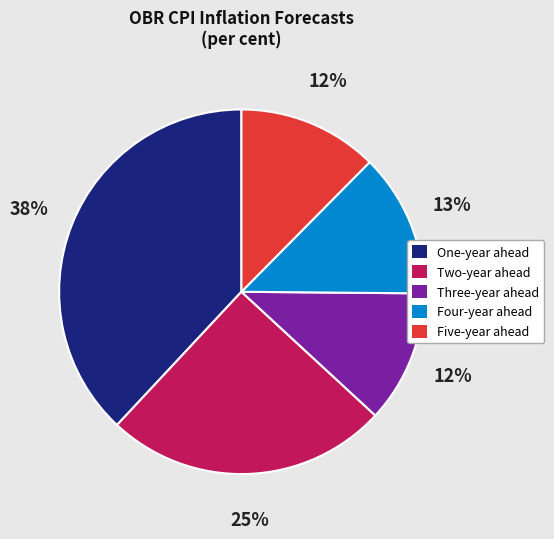

True or false: Five-year ahead accounts for 1% of the total.

False